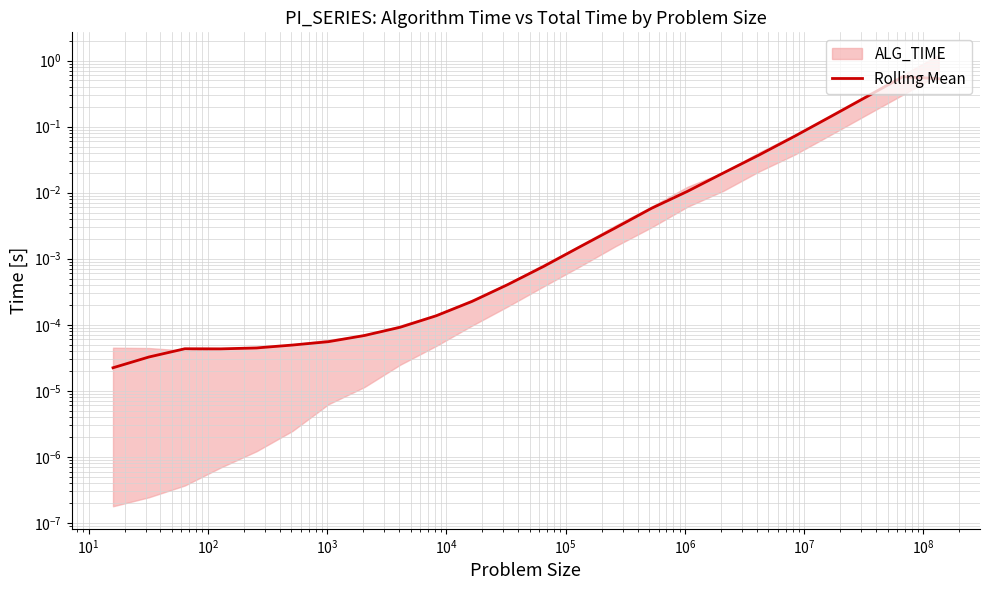

How many points are higher than both their immediate neighbors (excluding endpoints)?

2